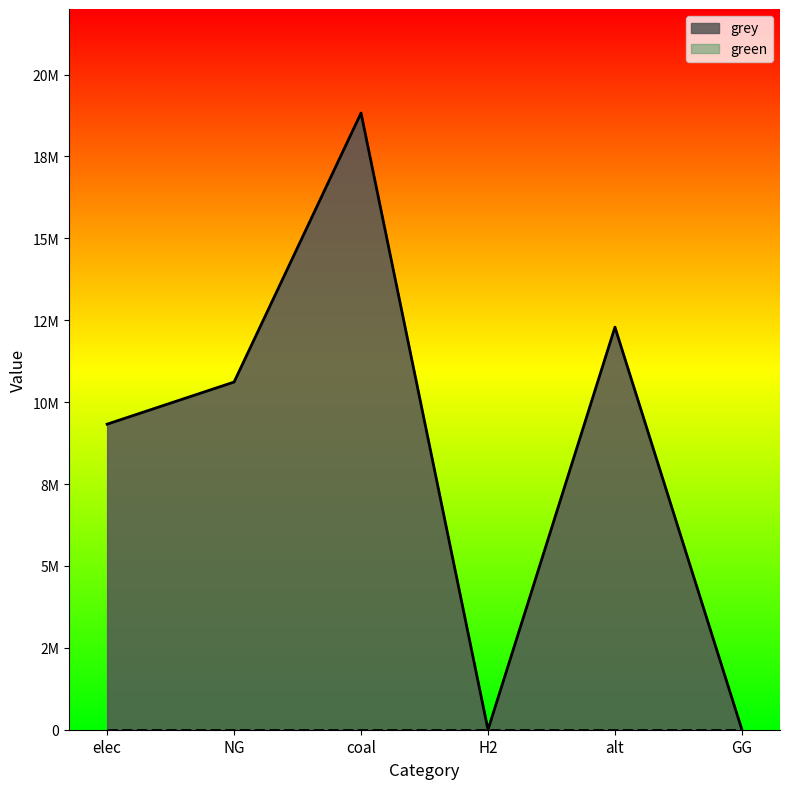

How many values exceed 10612816?

3